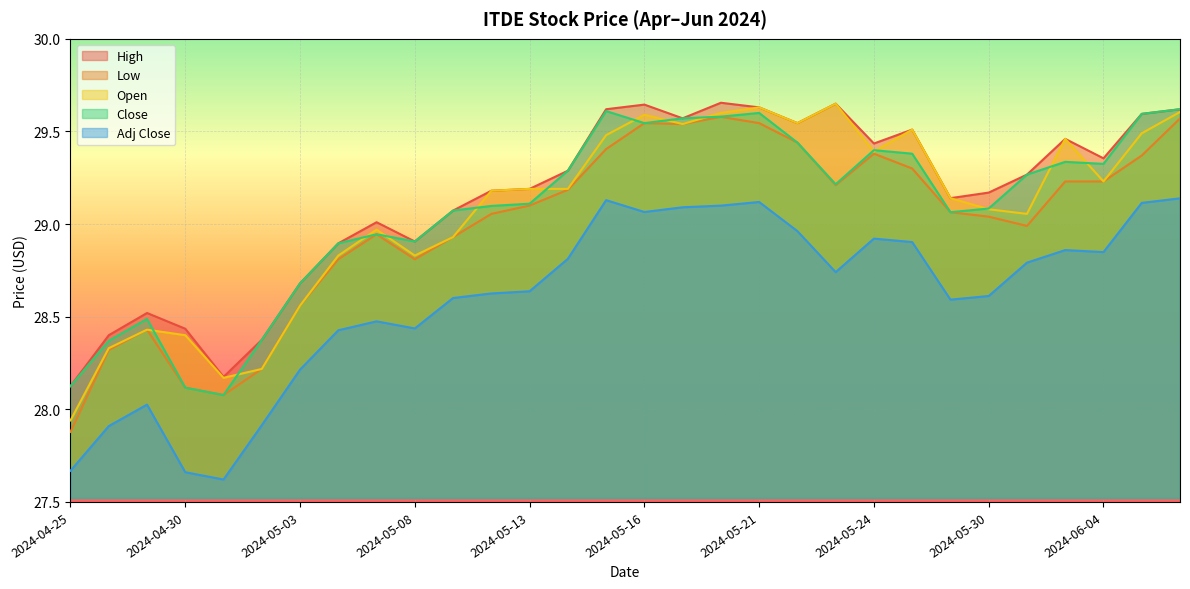

Reading right to left, transcribe all the data shown in this chart.

High: 2024-06-06=29.6	2024-06-05=29.6	2024-06-04=29.4	2024-06-03=29.5	2024-05-31=29.3	2024-05-30=29.2	2024-05-29=29.1	2024-05-28=29.5	2024-05-24=29.4	2024-05-23=29.6	2024-05-22=29.5	2024-05-21=29.6	2024-05-20=29.7	2024-05-17=29.6	2024-05-16=29.6	2024-05-15=29.6	2024-05-14=29.3	2024-05-13=29.2	2024-05-10=29.2	2024-05-09=29.1	2024-05-08=28.9	2024-05-07=29.0	2024-05-06=28.9	2024-05-03=28.7	2024-05-02=28.4	2024-05-01=28.2	2024-04-30=28.4	2024-04-29=28.5	2024-04-26=28.4	2024-04-25=28.1
Low: 2024-06-06=29.6	2024-06-05=29.4	2024-06-04=29.2	2024-06-03=29.2	2024-05-31=29.0	2024-05-30=29.0	2024-05-29=29.1	2024-05-28=29.3	2024-05-24=29.4	2024-05-23=29.2	2024-05-22=29.4	2024-05-21=29.5	2024-05-20=29.6	2024-05-17=29.5	2024-05-16=29.5	2024-05-15=29.4	2024-05-14=29.2	2024-05-13=29.1	2024-05-10=29.1	2024-05-09=28.9	2024-05-08=28.8	2024-05-07=28.9	2024-05-06=28.8	2024-05-03=28.6	2024-05-02=28.2	2024-05-01=28.1	2024-04-30=28.1	2024-04-29=28.4	2024-04-26=28.3	2024-04-25=27.9
Open: 2024-06-06=29.6	2024-06-05=29.5	2024-06-04=29.2	2024-06-03=29.5	2024-05-31=29.1	2024-05-30=29.1	2024-05-29=29.1	2024-05-28=29.5	2024-05-24=29.4	2024-05-23=29.6	2024-05-22=29.5	2024-05-21=29.6	2024-05-20=29.6	2024-05-17=29.5	2024-05-16=29.6	2024-05-15=29.5	2024-05-14=29.2	2024-05-13=29.2	2024-05-10=29.2	2024-05-09=28.9	2024-05-08=28.8	2024-05-07=29.0	2024-05-06=28.8	2024-05-03=28.6	2024-05-02=28.2	2024-05-01=28.2	2024-04-30=28.4	2024-04-29=28.4	2024-04-26=28.3	2024-04-25=27.9
Close: 2024-06-06=29.6	2024-06-05=29.6	2024-06-04=29.3	2024-06-03=29.3	2024-05-31=29.3	2024-05-30=29.1	2024-05-29=29.1	2024-05-28=29.4	2024-05-24=29.4	2024-05-23=29.2	2024-05-22=29.4	2024-05-21=29.6	2024-05-20=29.6	2024-05-17=29.6	2024-05-16=29.5	2024-05-15=29.6	2024-05-14=29.3	2024-05-13=29.1	2024-05-10=29.1	2024-05-09=29.1	2024-05-08=28.9	2024-05-07=28.9	2024-05-06=28.9	2024-05-03=28.7	2024-05-02=28.4	2024-05-01=28.1	2024-04-30=28.1	2024-04-29=28.5	2024-04-26=28.4	2024-04-25=28.1
Adj Close: 2024-06-06=29.1	2024-06-05=29.1	2024-06-04=28.8	2024-06-03=28.9	2024-05-31=28.8	2024-05-30=28.6	2024-05-29=28.6	2024-05-28=28.9	2024-05-24=28.9	2024-05-23=28.7	2024-05-22=29.0	2024-05-21=29.1	2024-05-20=29.1	2024-05-17=29.1	2024-05-16=29.1	2024-05-15=29.1	2024-05-14=28.8	2024-05-13=28.6	2024-05-10=28.6	2024-05-09=28.6	2024-05-08=28.4	2024-05-07=28.5	2024-05-06=28.4	2024-05-03=28.2	2024-05-02=27.9	2024-05-01=27.6	2024-04-30=27.7	2024-04-29=28.0	2024-04-26=27.9	2024-04-25=27.7